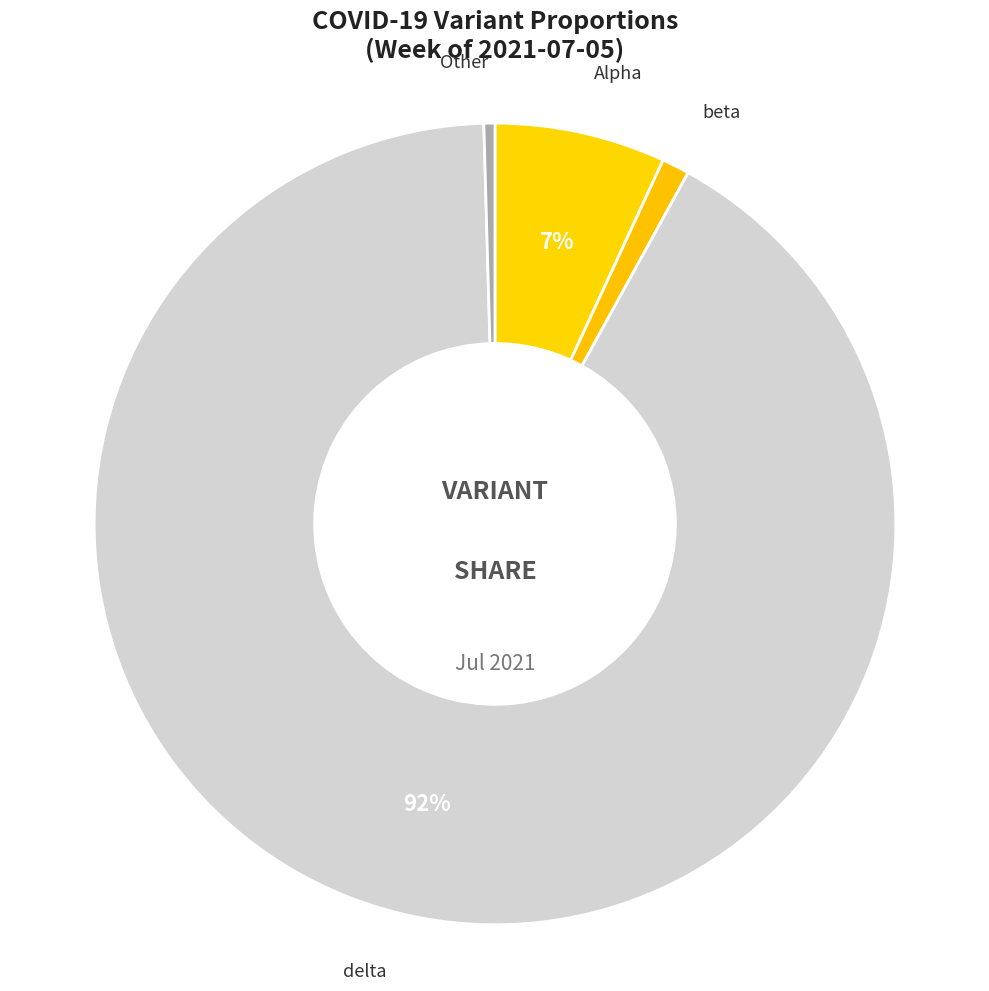

How many segments does this pie chart have?

4